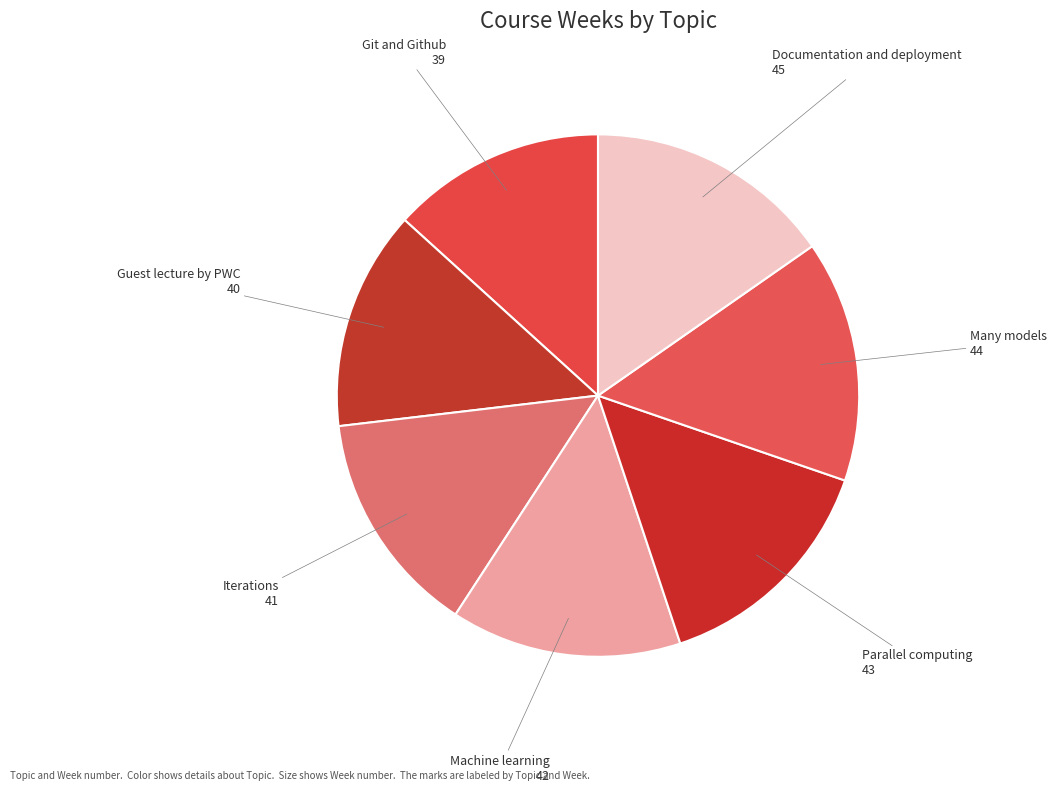

The Guest lecture by PWC slice represents 26% of the pie. True or false?

False